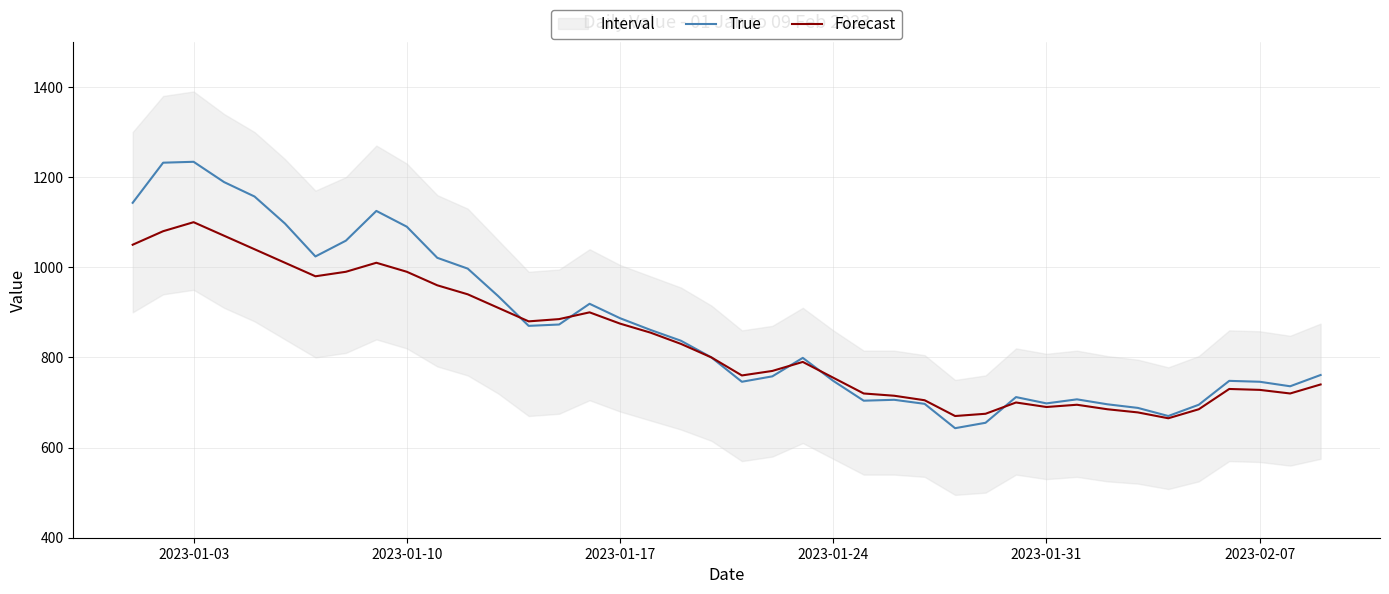

What is the minimum value for True?

643